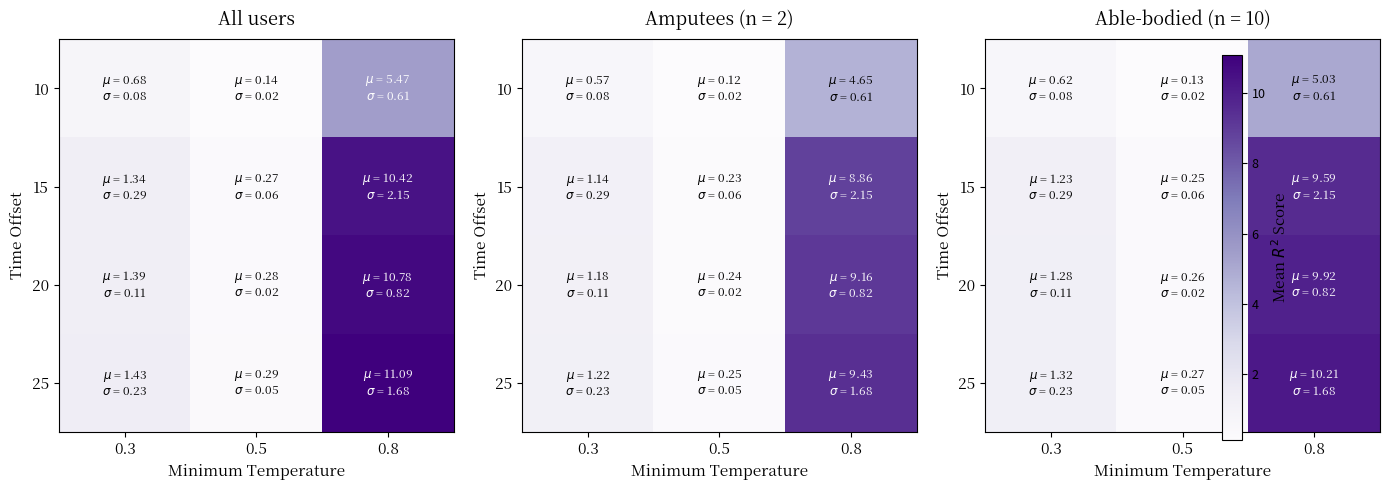

Is it true that 10 equals 8.0 at 0.8?

False